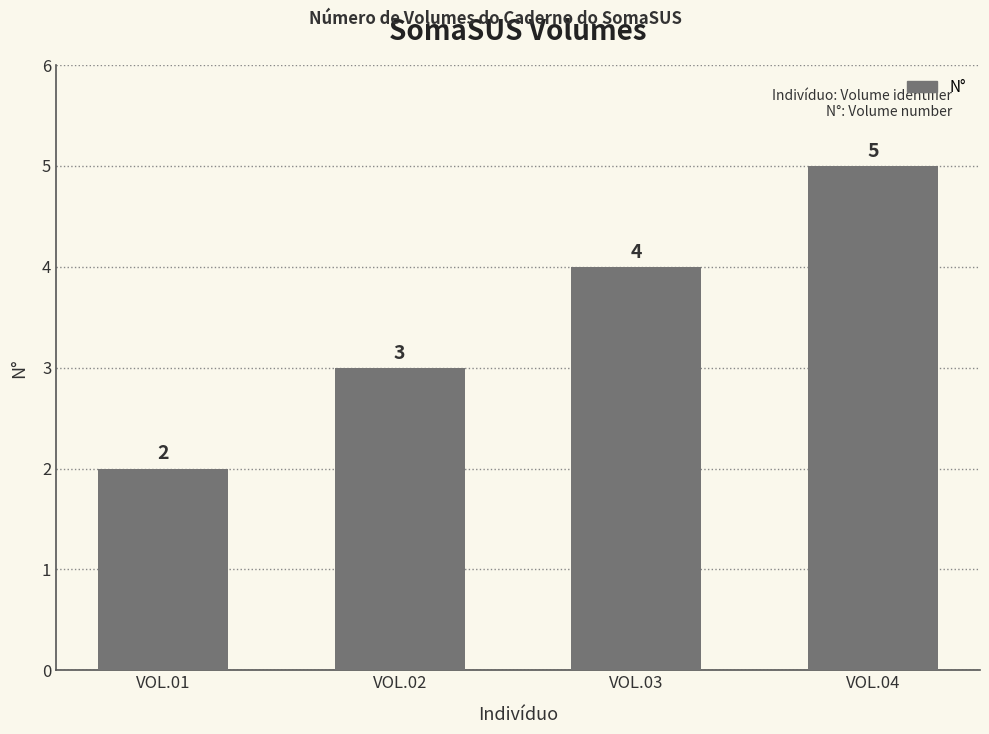

List the labels in order of value, smallest first.

VOL.01, VOL.02, VOL.03, VOL.04